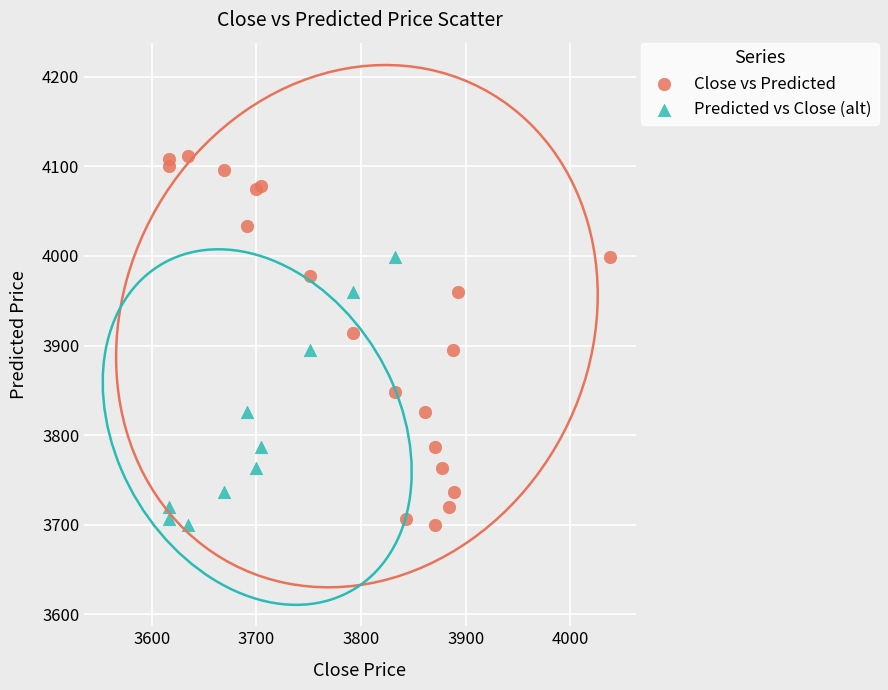

Which series contains the highest Y value?

Close vs Predicted